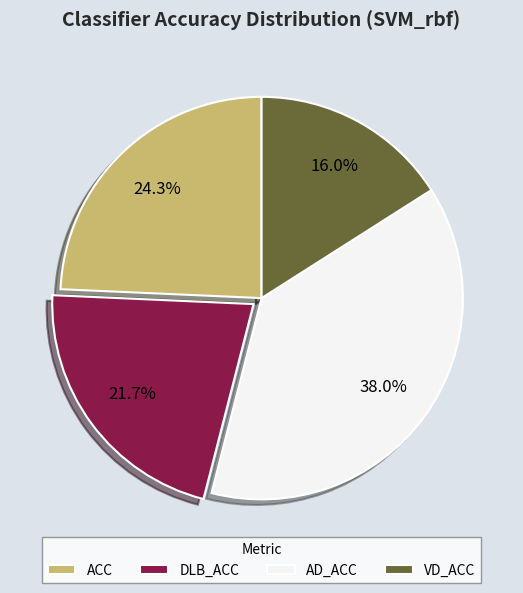

Which category has the biggest portion of the pie?

AD_ACC